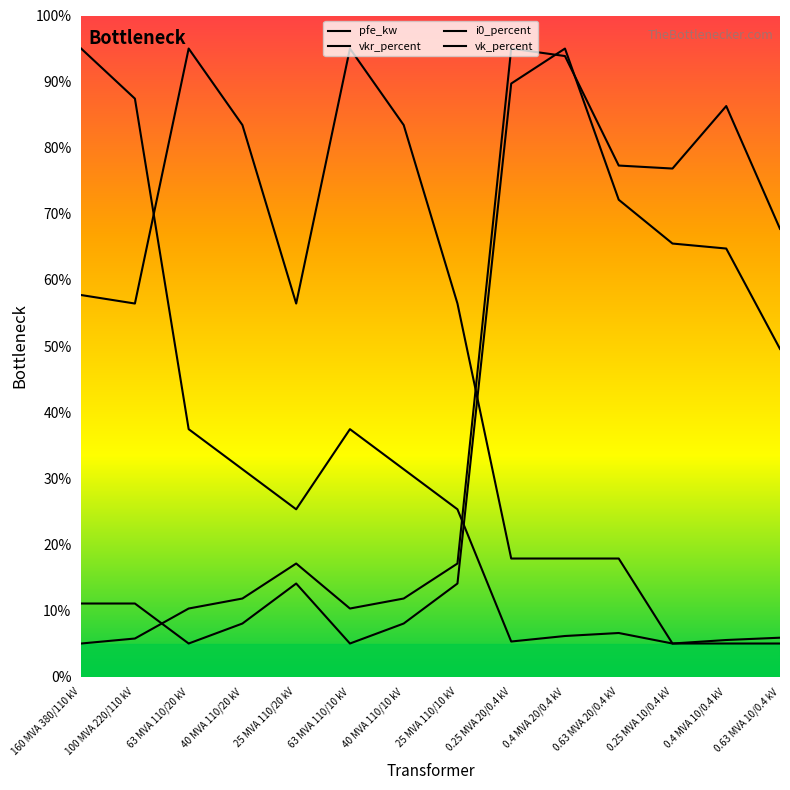

The vkr_percent series shows 14.4 at 63 MVA 110/20 kV. True or false?

False